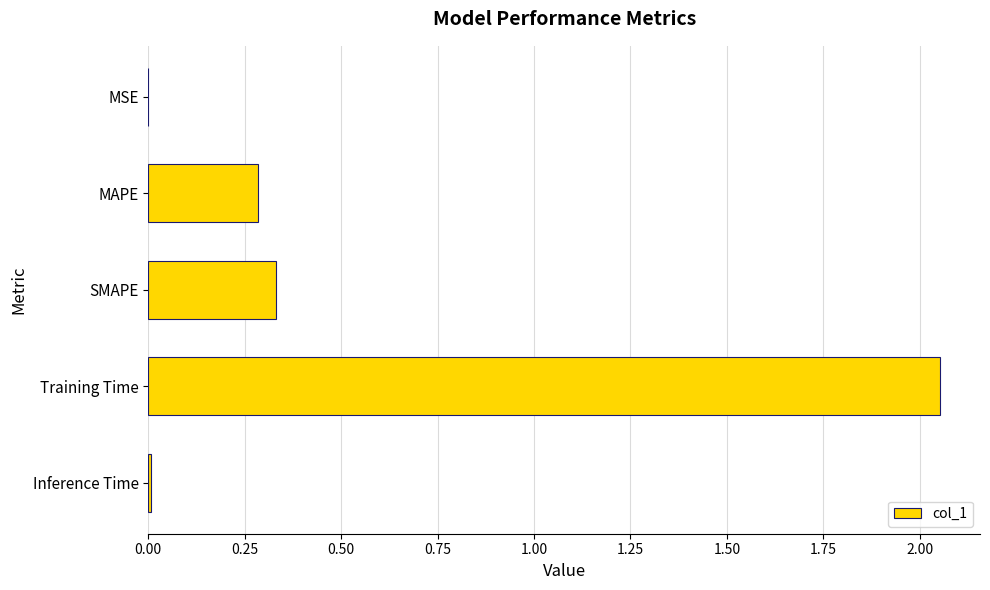

Where is the data nearest to the value 1?

SMAPE